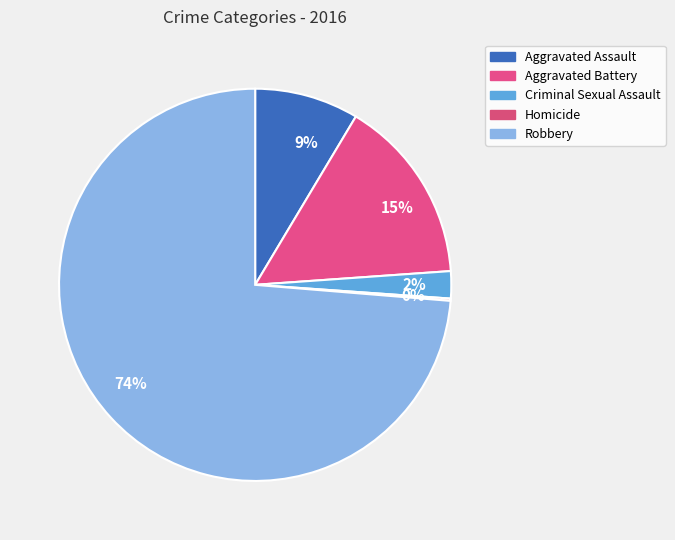

What is the largest slice in the pie chart?

74%